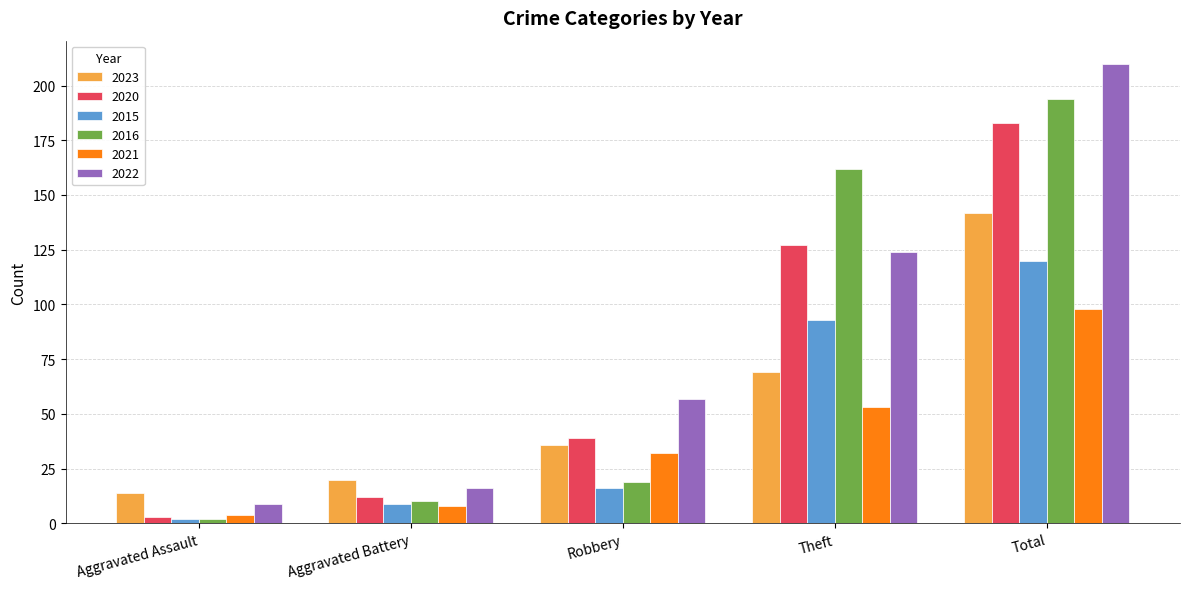

Reading right to left, transcribe all the data shown in this chart.

2023: Total=142	Theft=69	Robbery=36	Aggravated Battery=20	Aggravated Assault=14
2020: Total=183	Theft=127	Robbery=39	Aggravated Battery=12	Aggravated Assault=3
2015: Total=120	Theft=93	Robbery=16	Aggravated Battery=9	Aggravated Assault=2
2016: Total=194	Theft=162	Robbery=19	Aggravated Battery=10	Aggravated Assault=2
2021: Total=98	Theft=53	Robbery=32	Aggravated Battery=8	Aggravated Assault=4
2022: Total=210	Theft=124	Robbery=57	Aggravated Battery=16	Aggravated Assault=9